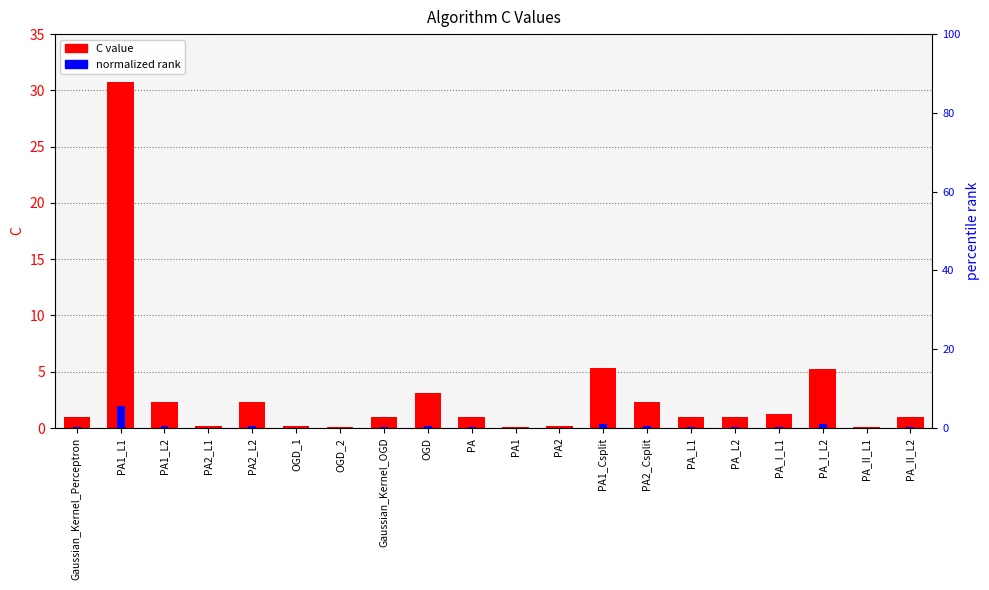

What is the difference between the maximum and second lowest values in the normalized rank series?

2.0